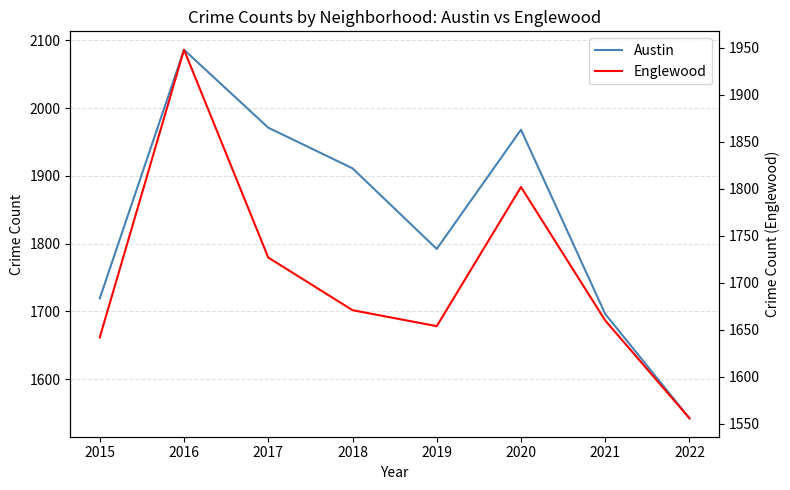

Which series has the largest total across all categories?

Austin